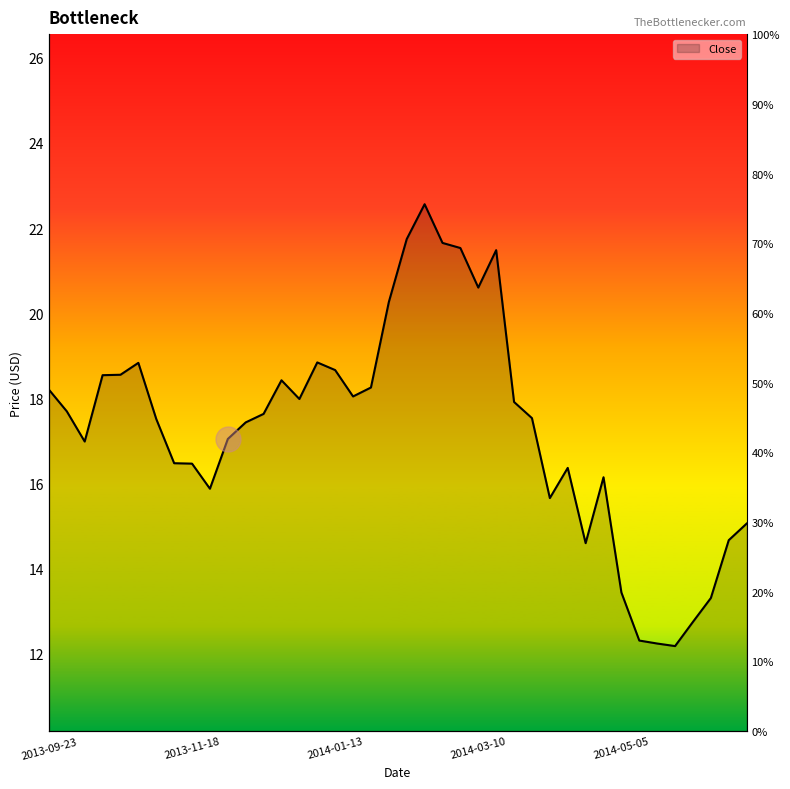

Rank the categories by value from lowest to highest.

2014-05-26, 2014-05-19, 2014-05-12, 2014-06-02, 2014-06-09, 2014-05-05, 2014-04-21, 2014-06-16, 2014-06-23, 2014-04-07, 2013-11-25, 2014-04-28, 2014-04-14, 2013-11-18, 2013-11-11, 2013-10-07, 2013-12-02, 2013-12-09, 2013-11-04, 2014-03-31, 2013-12-16, 2013-09-30, 2014-03-24, 2013-12-30, 2014-01-20, 2013-09-23, 2014-01-27, 2013-12-23, 2013-10-14, 2013-10-21, 2014-01-13, 2013-10-28, 2014-01-06, 2014-02-03, 2014-03-10, 2014-03-17, 2014-03-03, 2014-02-24, 2014-02-10, 2014-02-17